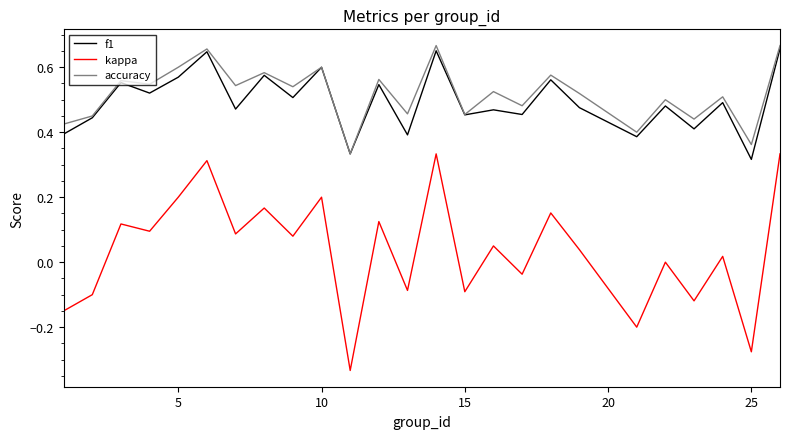

True or false: kappa and f1 intersect in this chart.

False